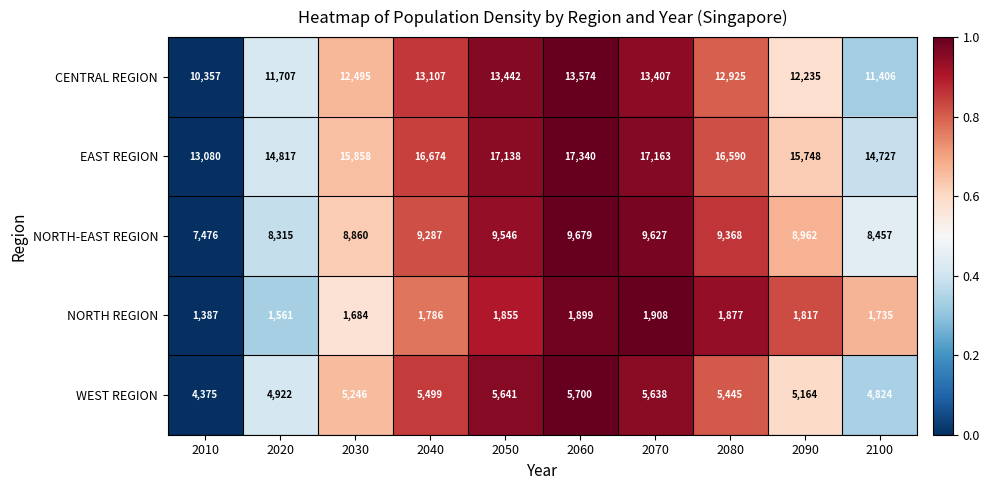

Which series has the largest total across all categories?

EAST REGION